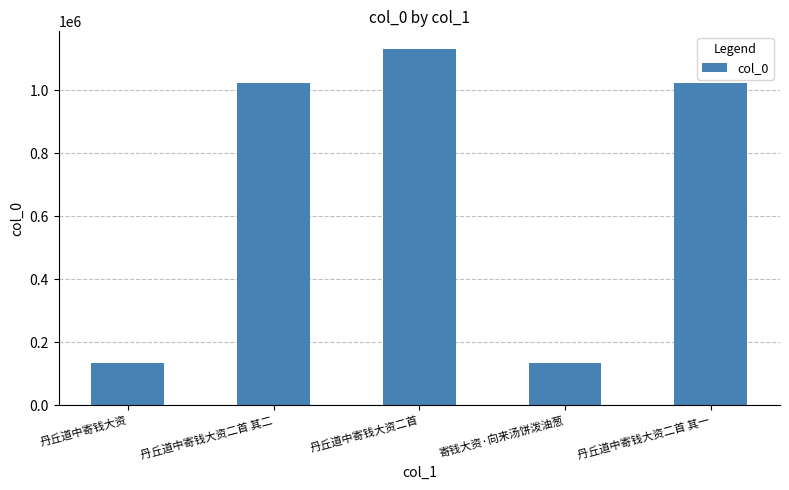

Is it true that the value at 丹丘道中寄钱大资 is 50548?

False